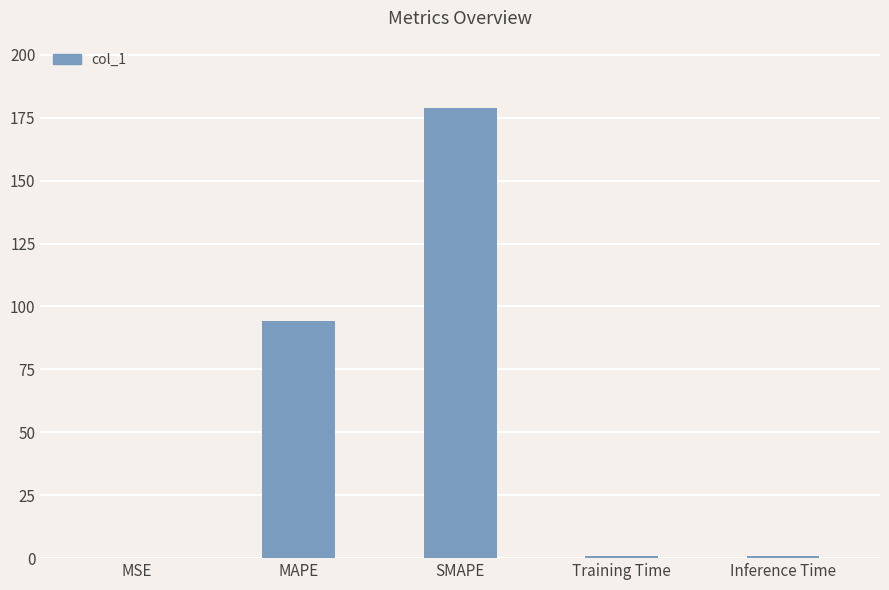

What is the sum of the values at SMAPE and MAPE?

273.2